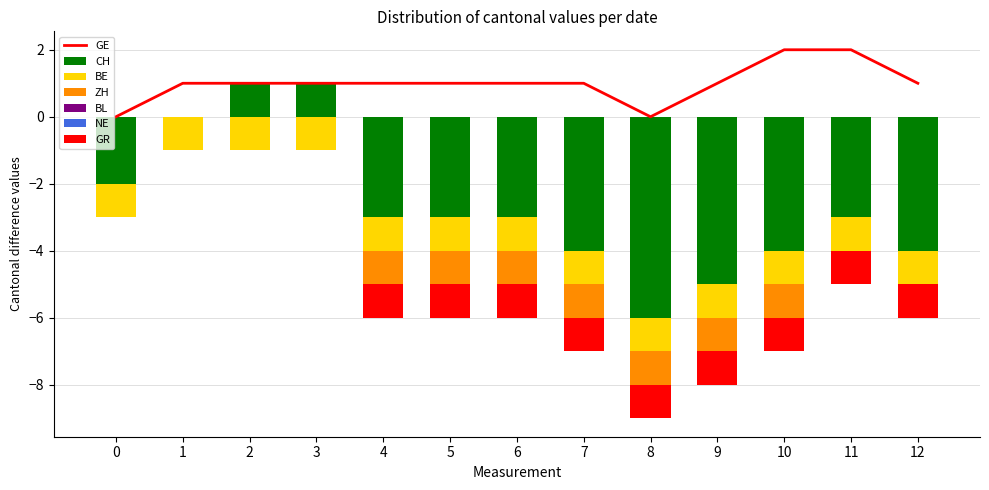

The value of GE at 3 is 0. True or false?

False